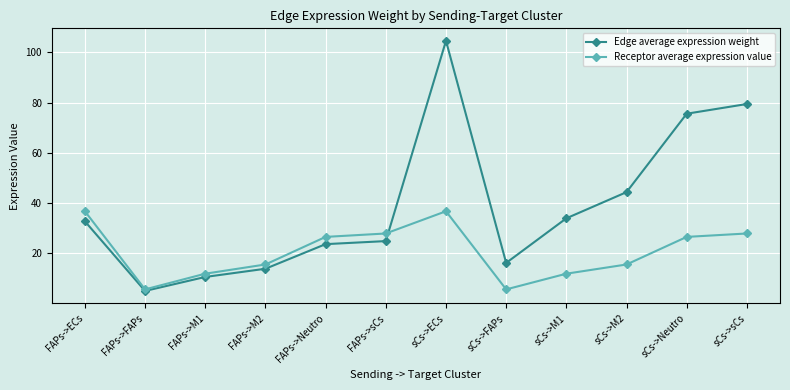

What is the minimum value shown in the chart?

5.1